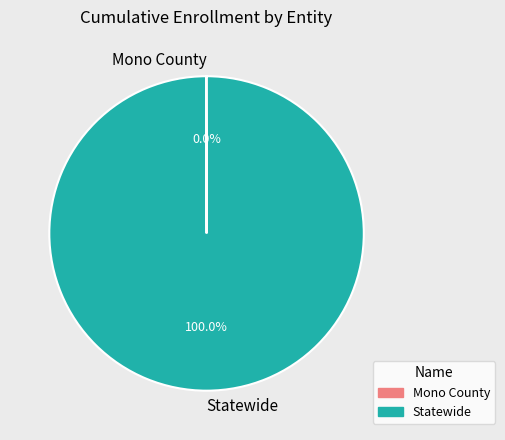

Which slice is the largest?

Statewide